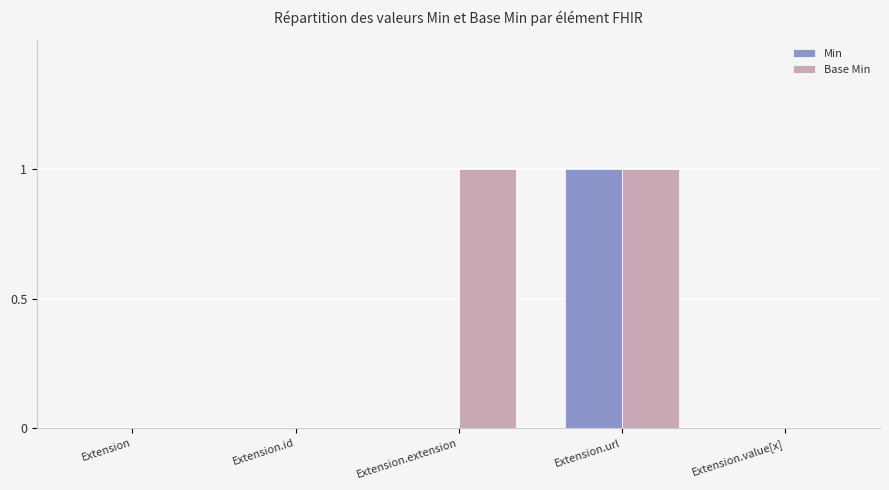

Is it true that Min equals 1 at Extension.url?

True